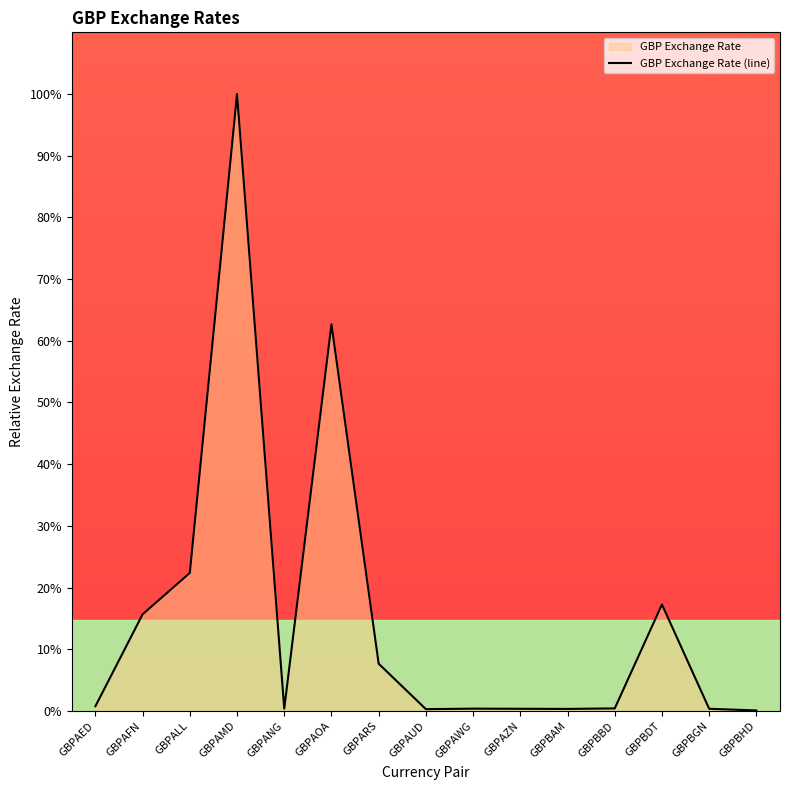

True or false: the data shows 0.8 at GBPAED.

True